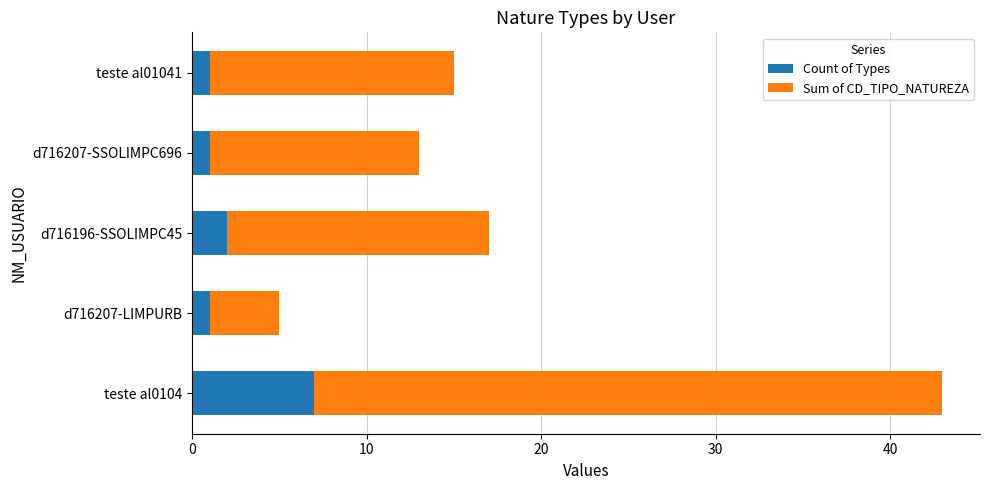

The value of Count of Types at teste al0104 is 7. True or false?

True